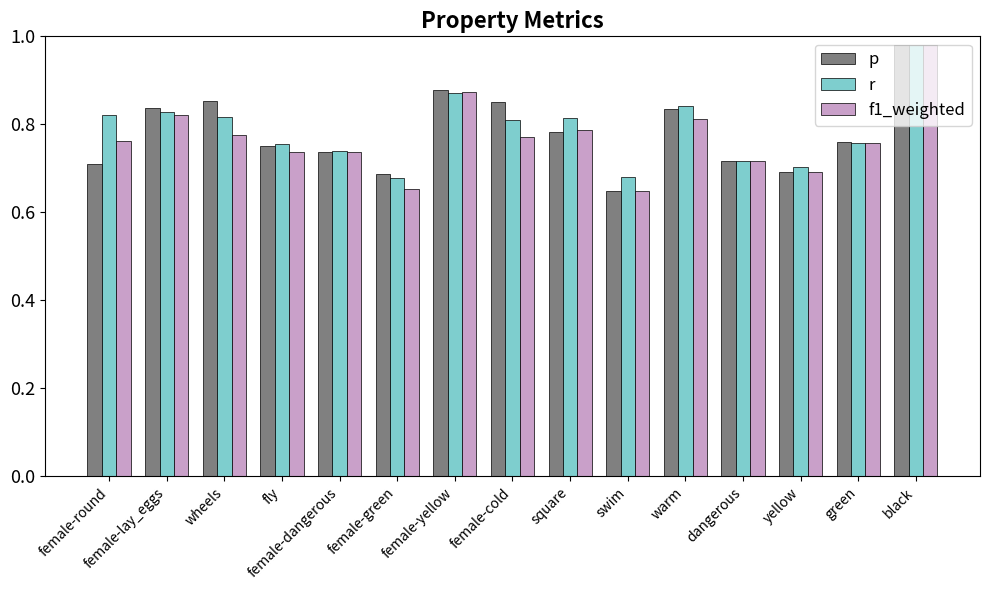

What is the difference between the second highest and second lowest values in the r series?

0.2